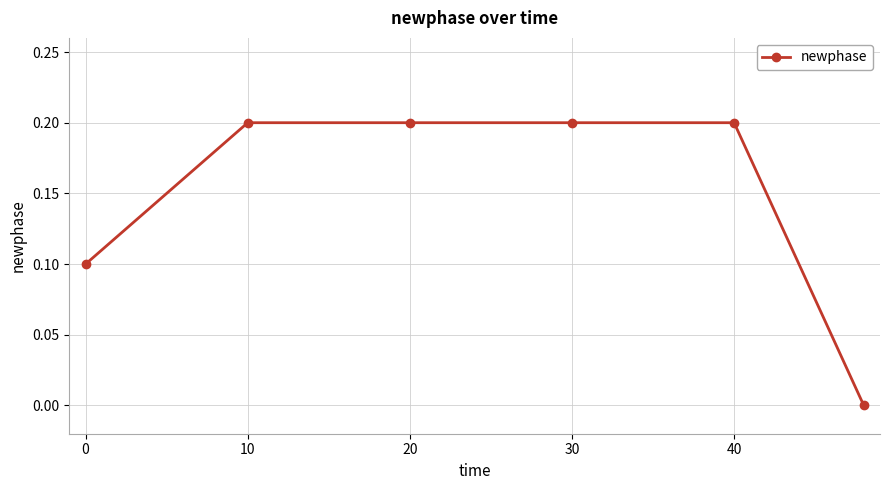

What is the maximum value shown in the chart?

0.2